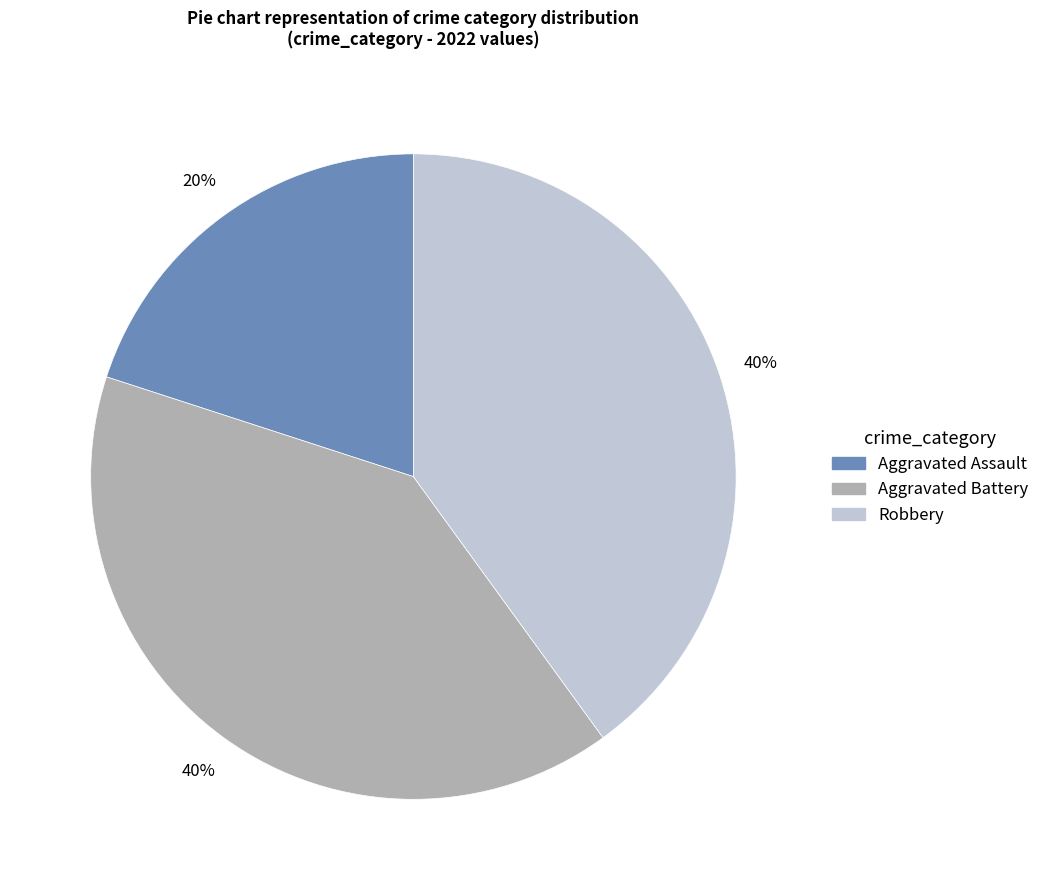

Do Aggravated Battery and Aggravated Assault together represent more than half of the pie?

Yes